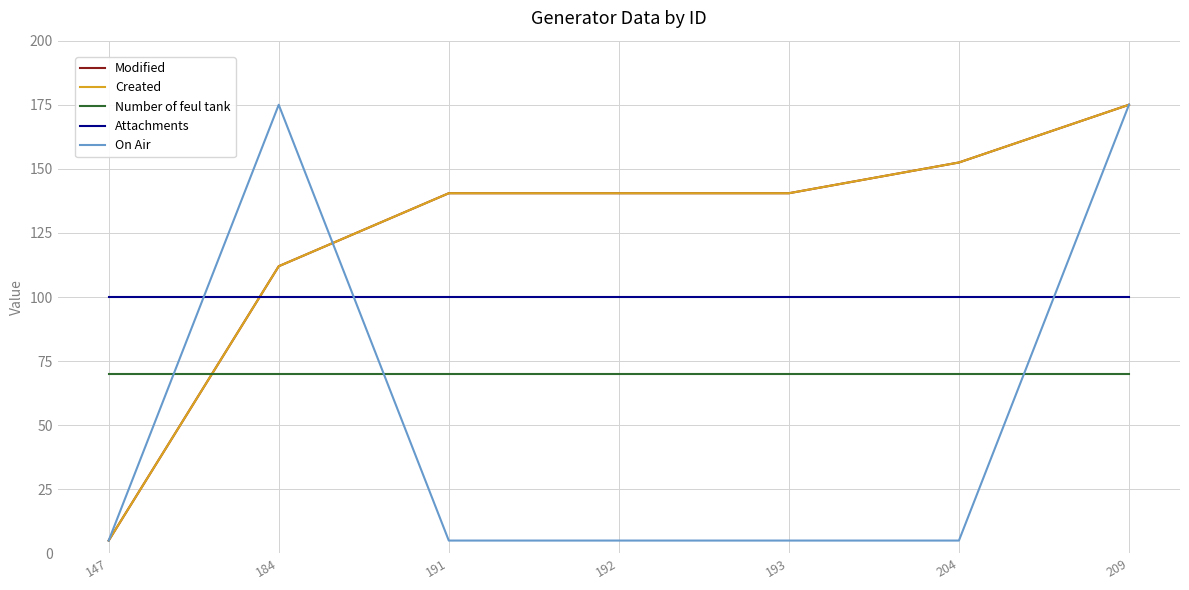

Which series ends up on top after the final intersection of On Air and Number of feul tank?

On Air